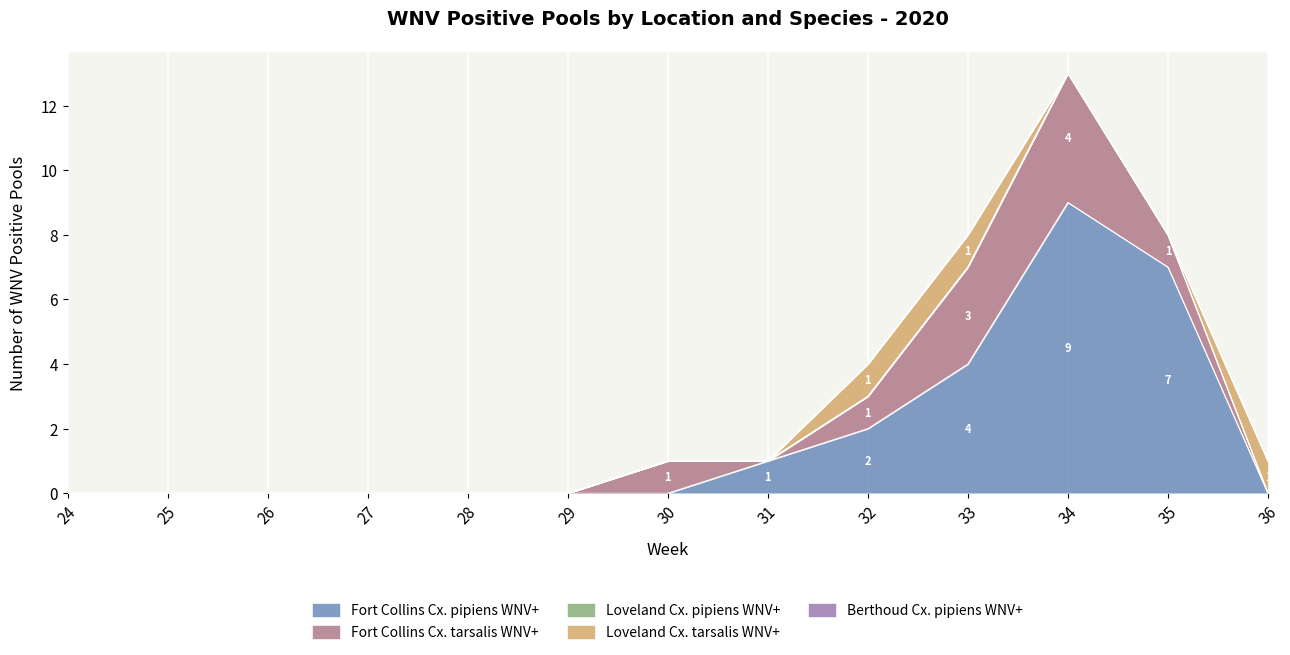

Which series changed the most between 25 and 35?

Fort Collins Cx. pipiens WNV+